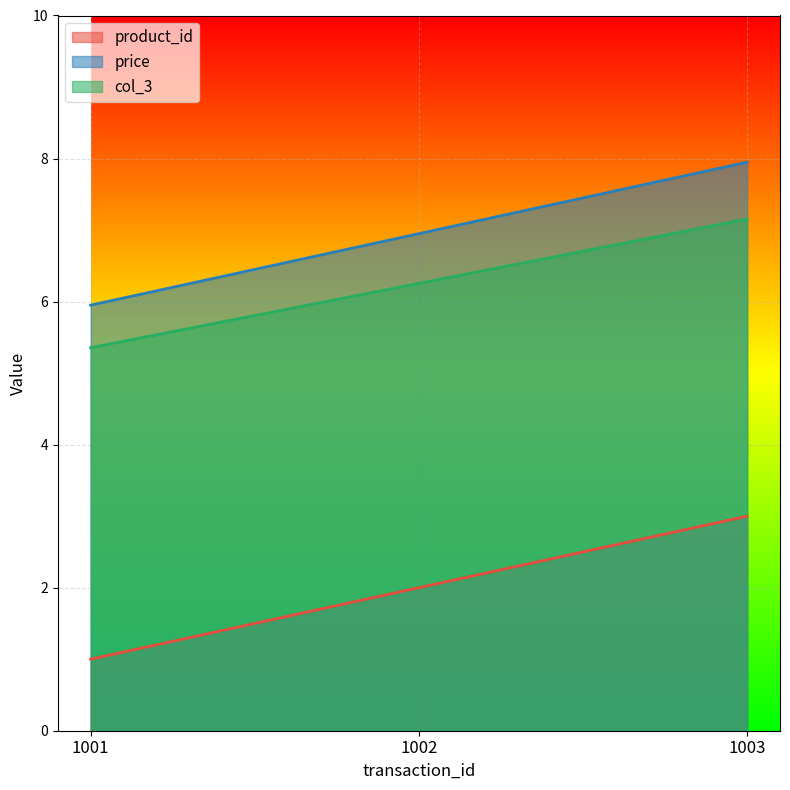

What is the approximate value of col_3 at 1003?

7.2